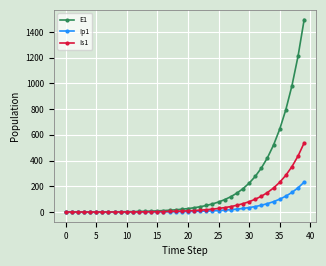

What is the greatest value displayed?

1496.2